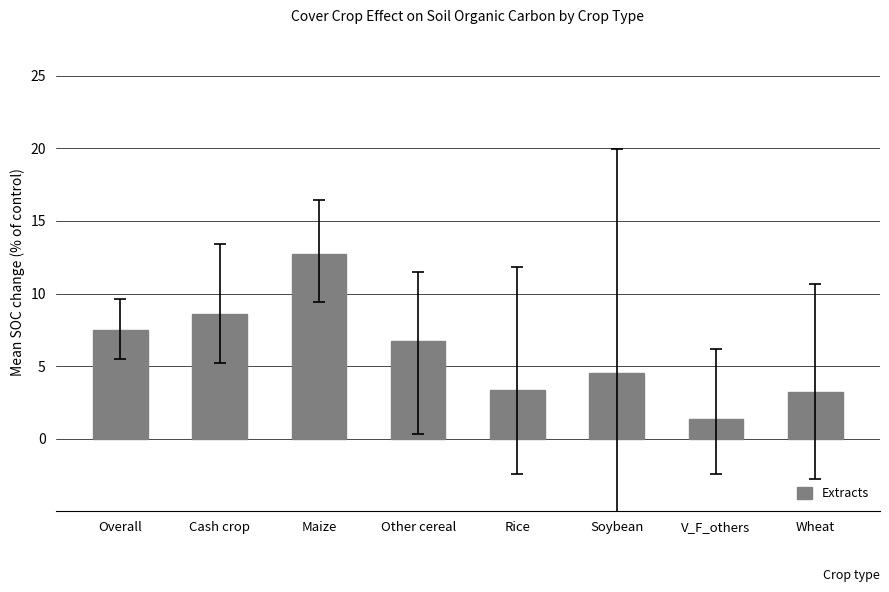

What position from the left is Soybean?

6